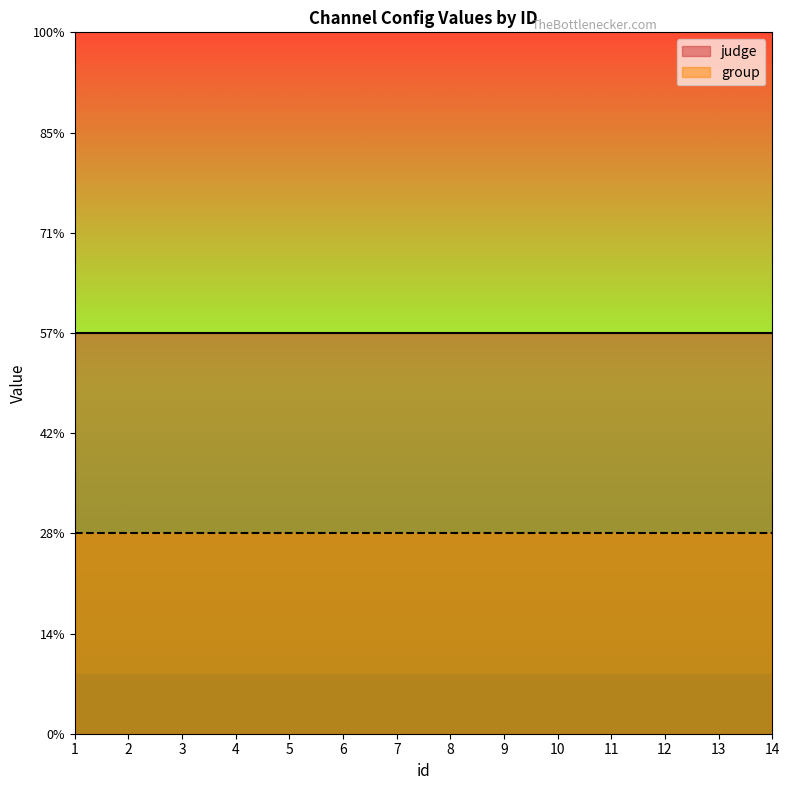

Which series changed the most between 4 and 7?

judge